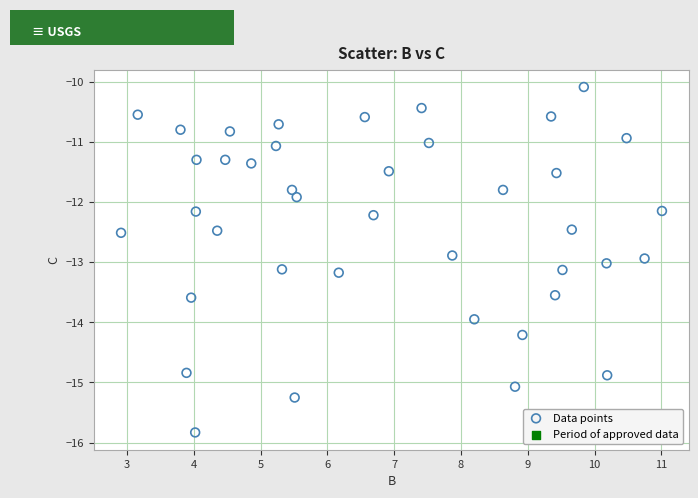

What Y value in the scatter plot is closest to -12?

-11.9